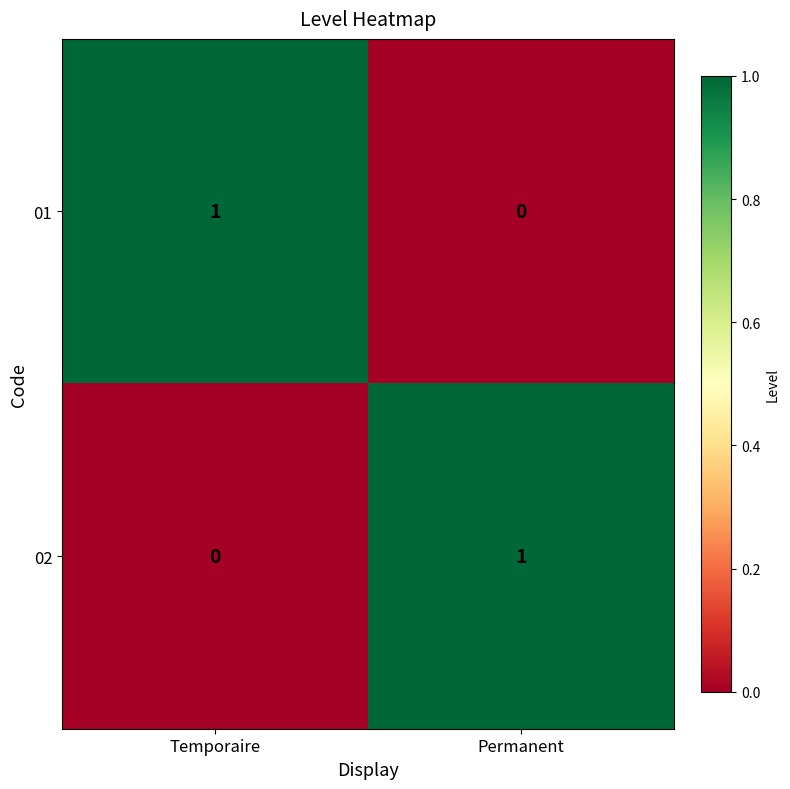

The value of 01 at Temporaire is 0. True or false?

False